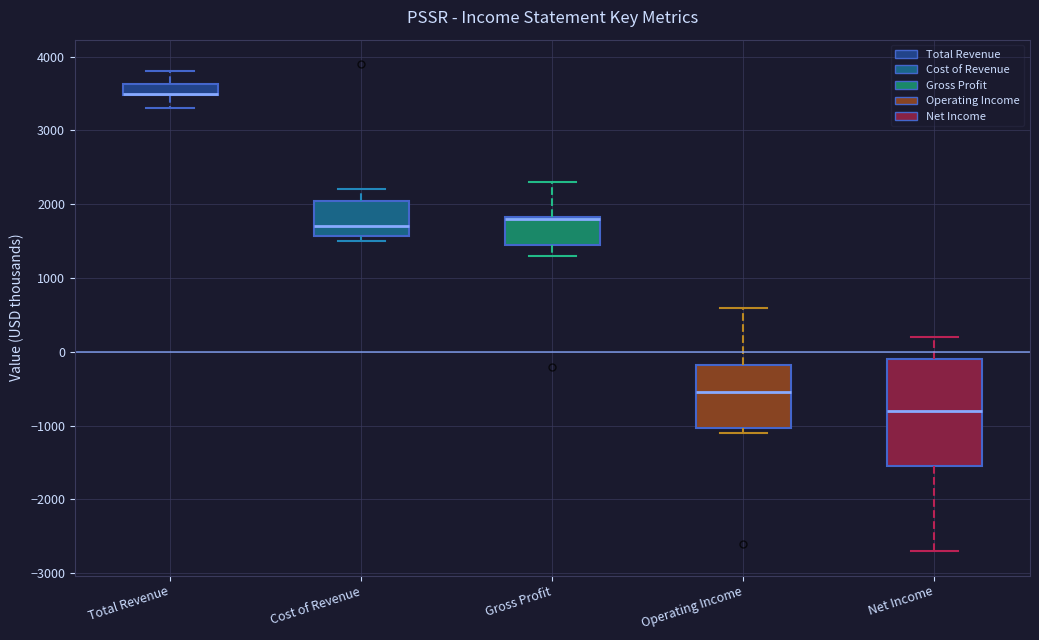

Comparing the boxes themselves (not the whiskers), which one is the tallest?

Net Income